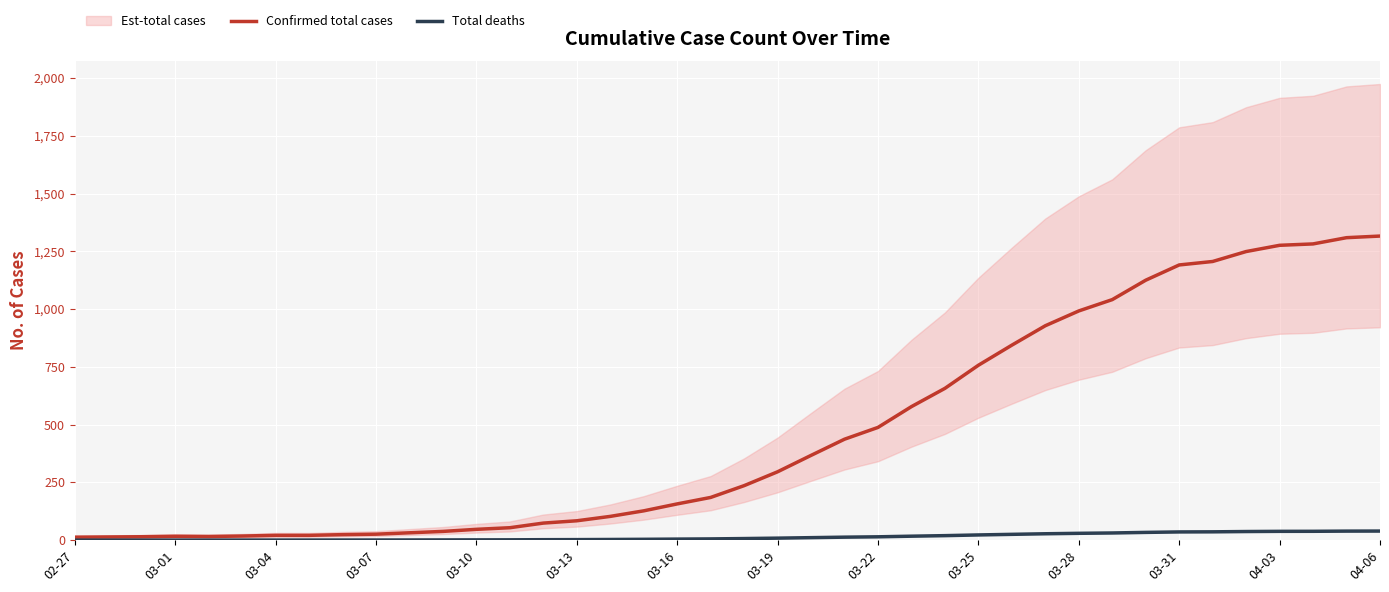

How many interior local valleys does the Confirmed total cases series have?

1